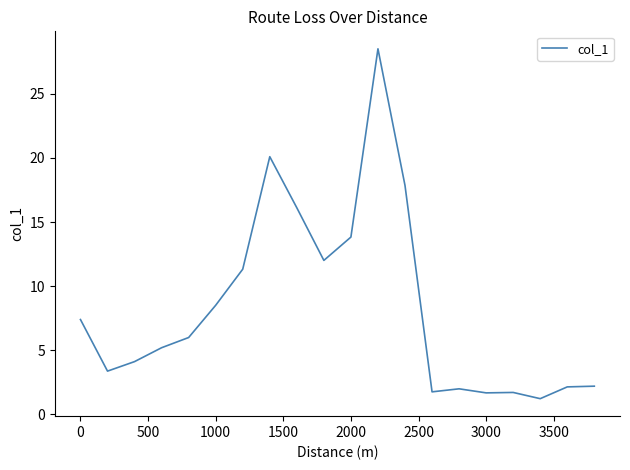

What is the greatest value displayed?

28.5